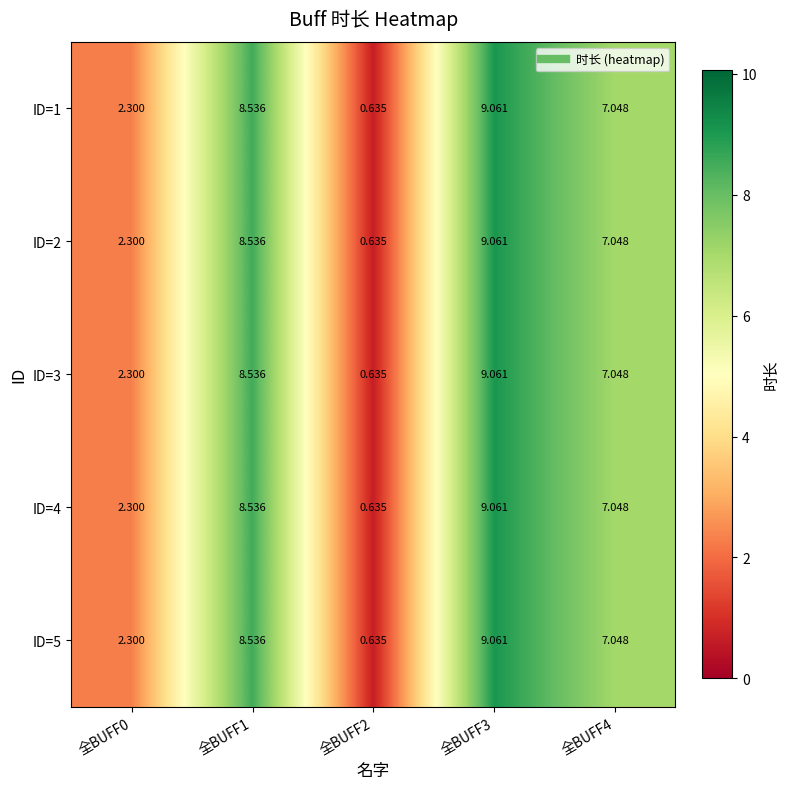

Is the value of ID=2 at 全BUFF4 greater than the value of ID=5 at 全BUFF1?

No